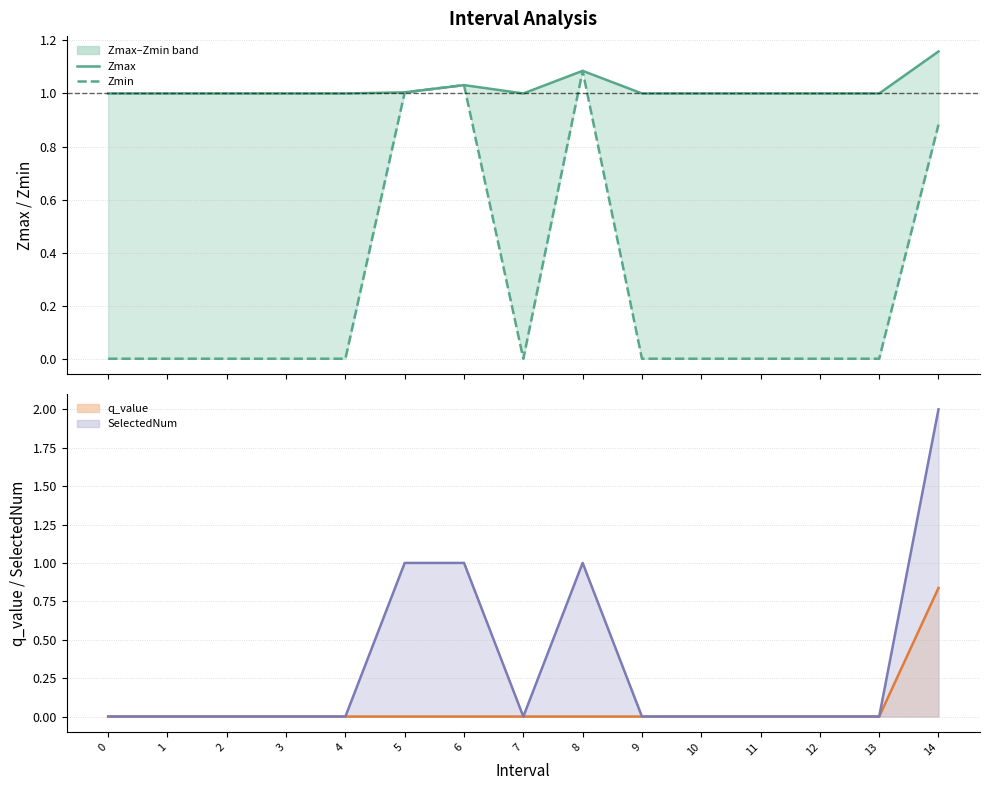

Where is the first local maximum for SelectedNum line?

8